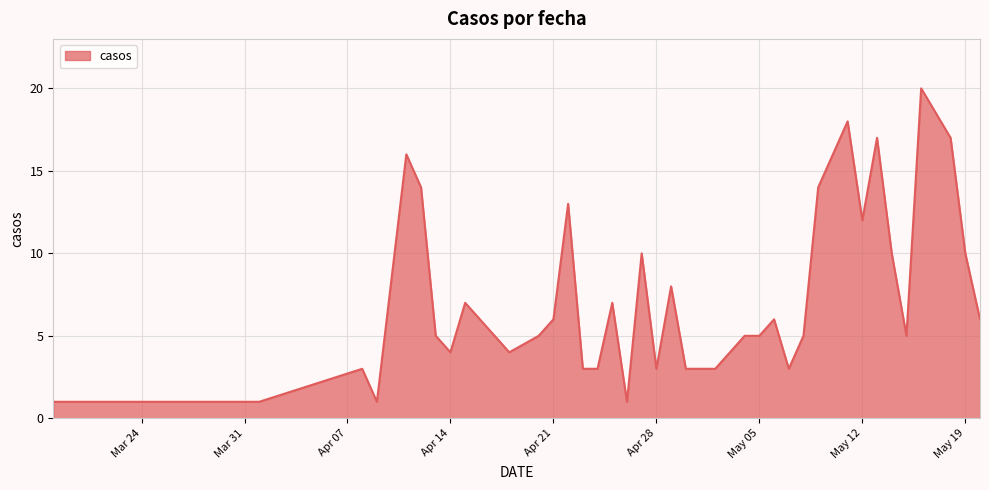

What is the maximum value shown in the chart?

20